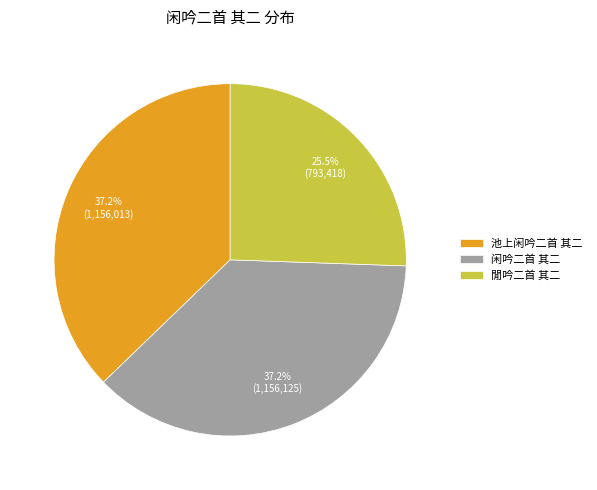

To the nearest percent, what is the combined percentage of 閒吟二首 其二 and 池上闲吟二首 其二?

63%